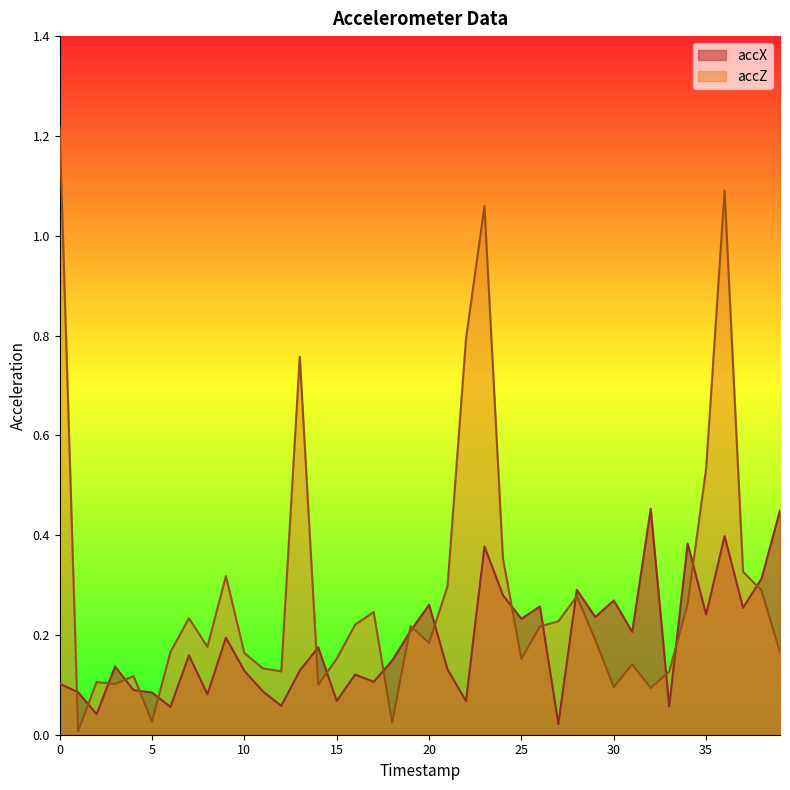

At which category is the sum across all series the highest?

36